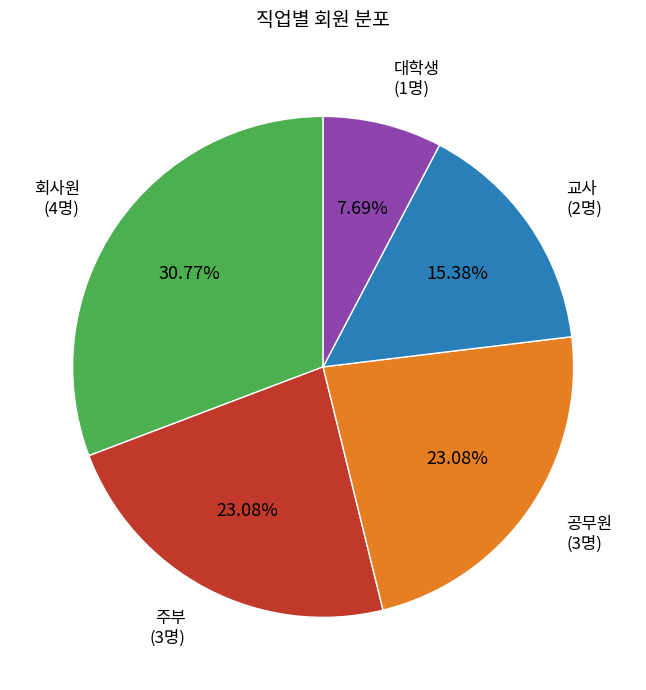

What is the smallest slice in the pie chart?

대학생